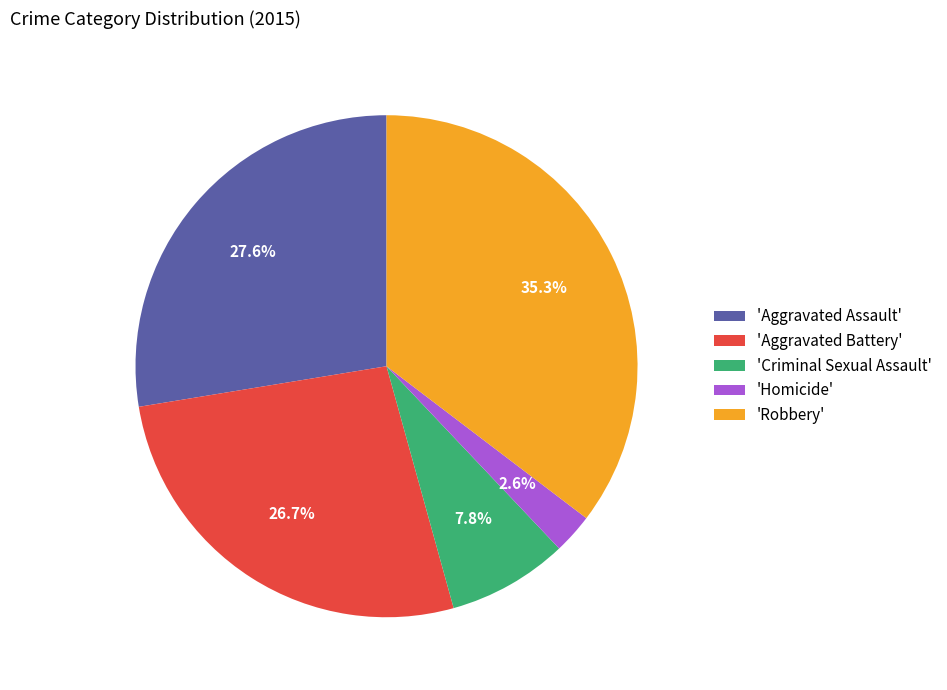

Which has a higher value, 'Aggravated Battery' or 'Homicide'?

'Aggravated Battery'